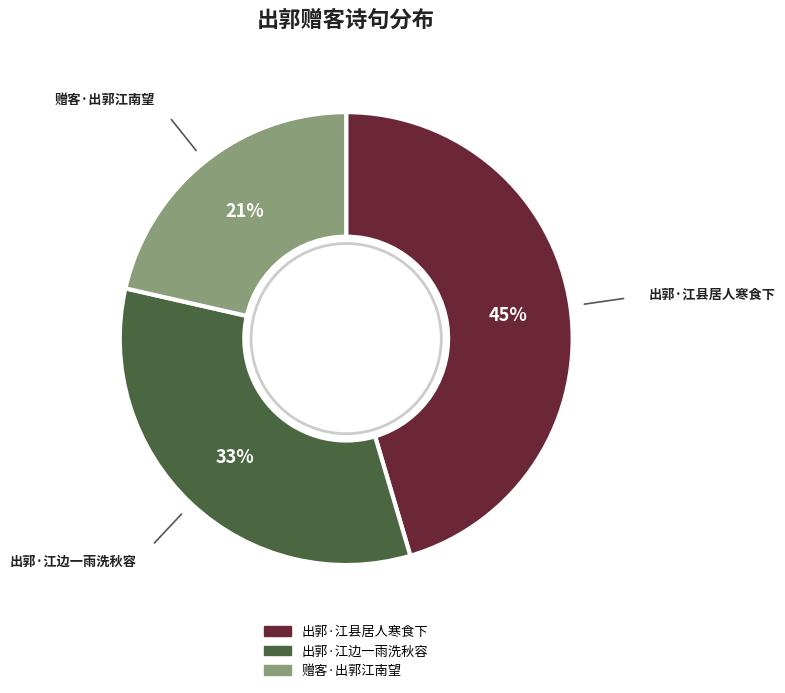

Does any single category account for the majority?

No